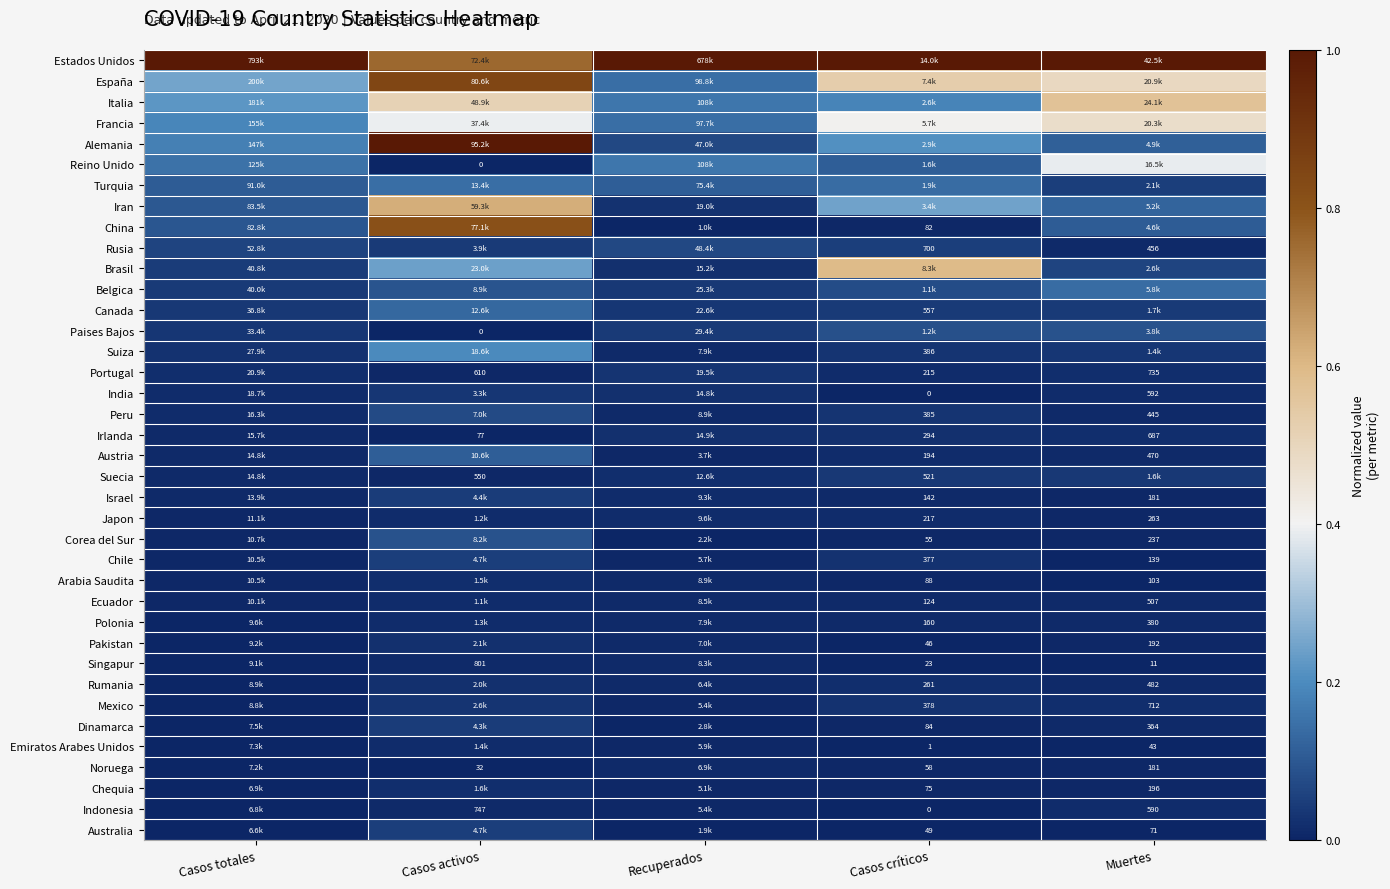

True or false: Noruega has a value of 0.0 at Muertes.

True